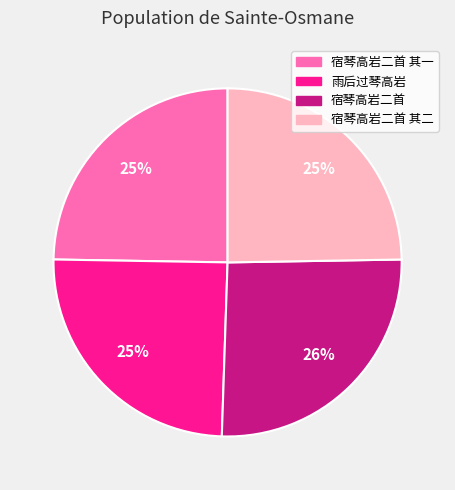

To the nearest percent, what is the average slice percentage?

25%